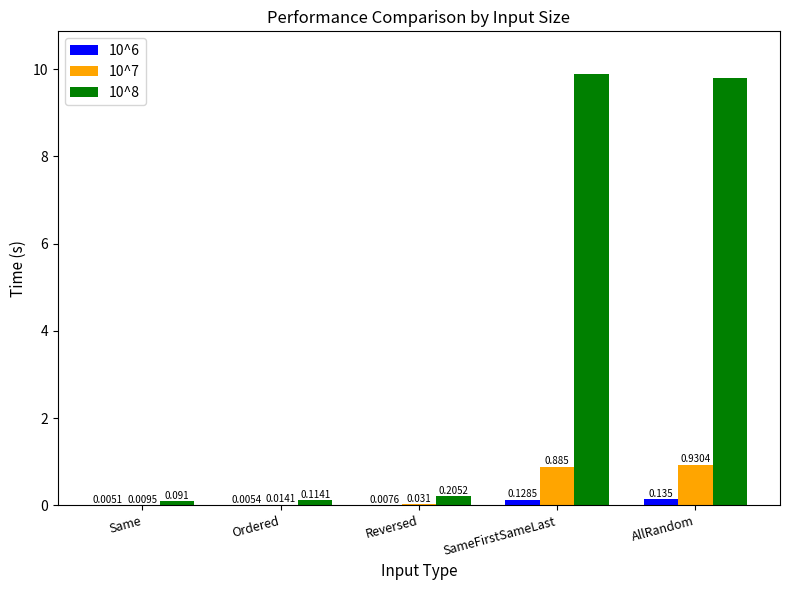

Which series has the largest total across all categories?

10^8